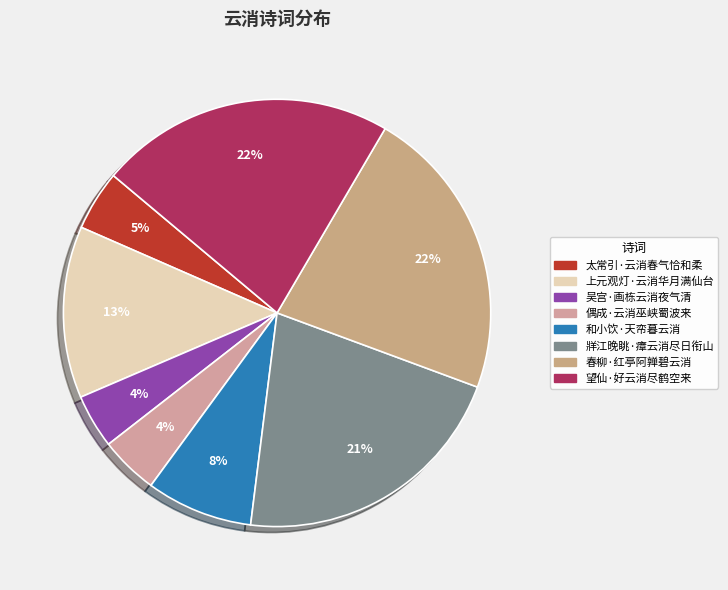

What is the ratio of the value at 和小饮·天帟暮云消 to the value at 望仙·好云消尽鹤空来?

0.4